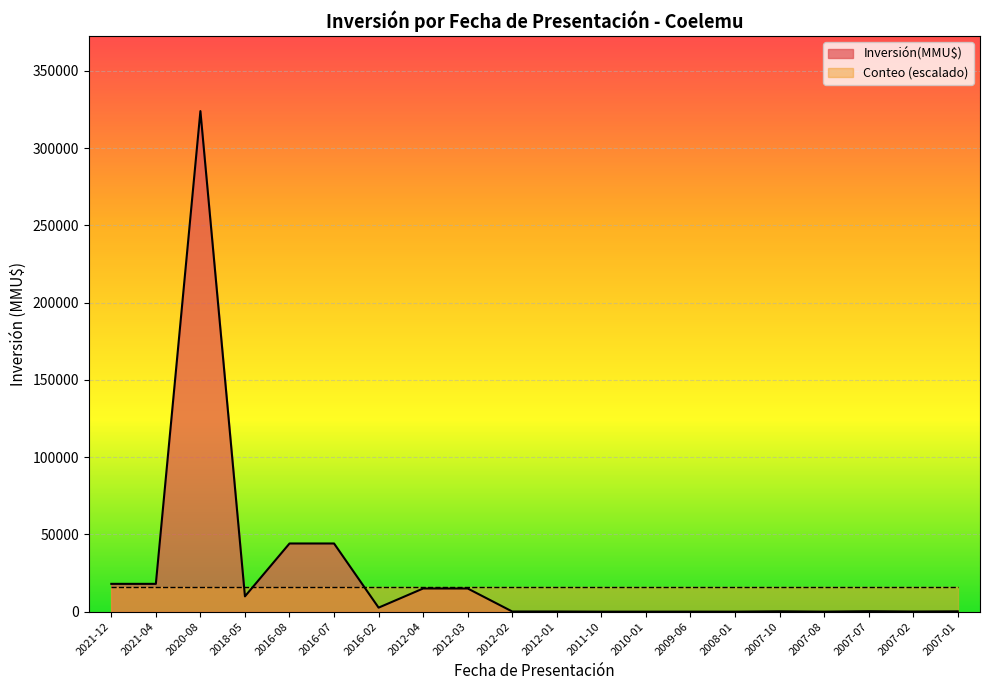

What is the label of the 16th point from the left?

2007-10